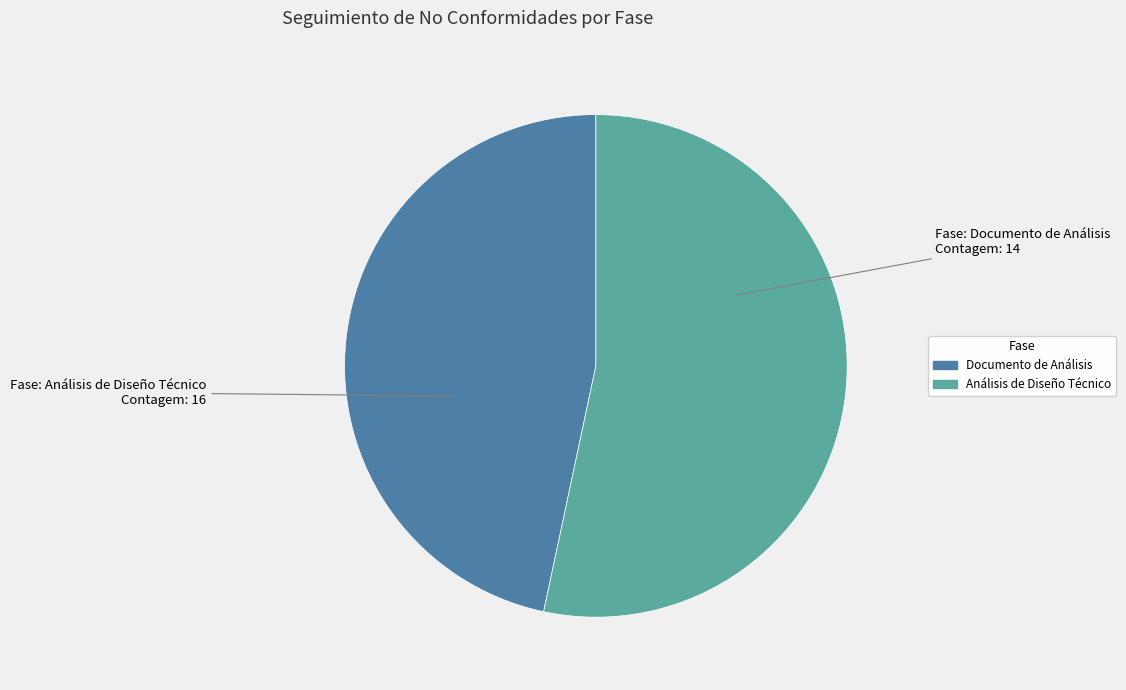

The Documento de Análisis slice represents 37% of the pie. True or false?

False